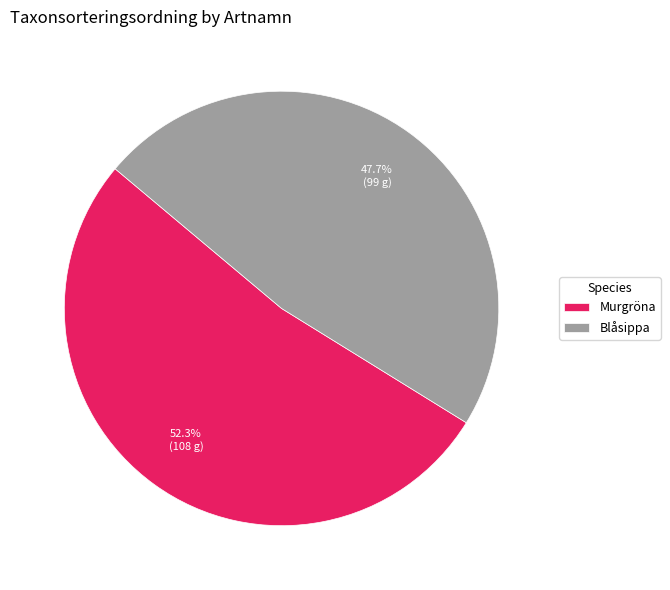

Which category has the biggest portion of the pie?

Murgröna